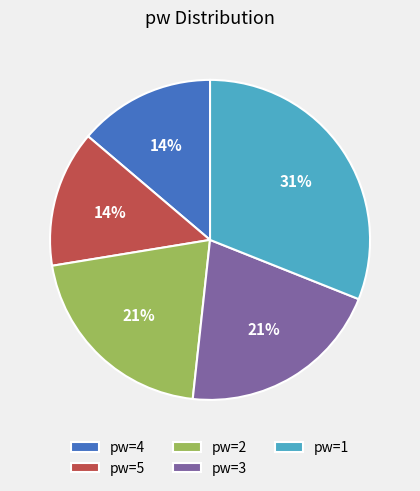

To the nearest percent, what is the difference between the largest and smallest slice percentages?

17%